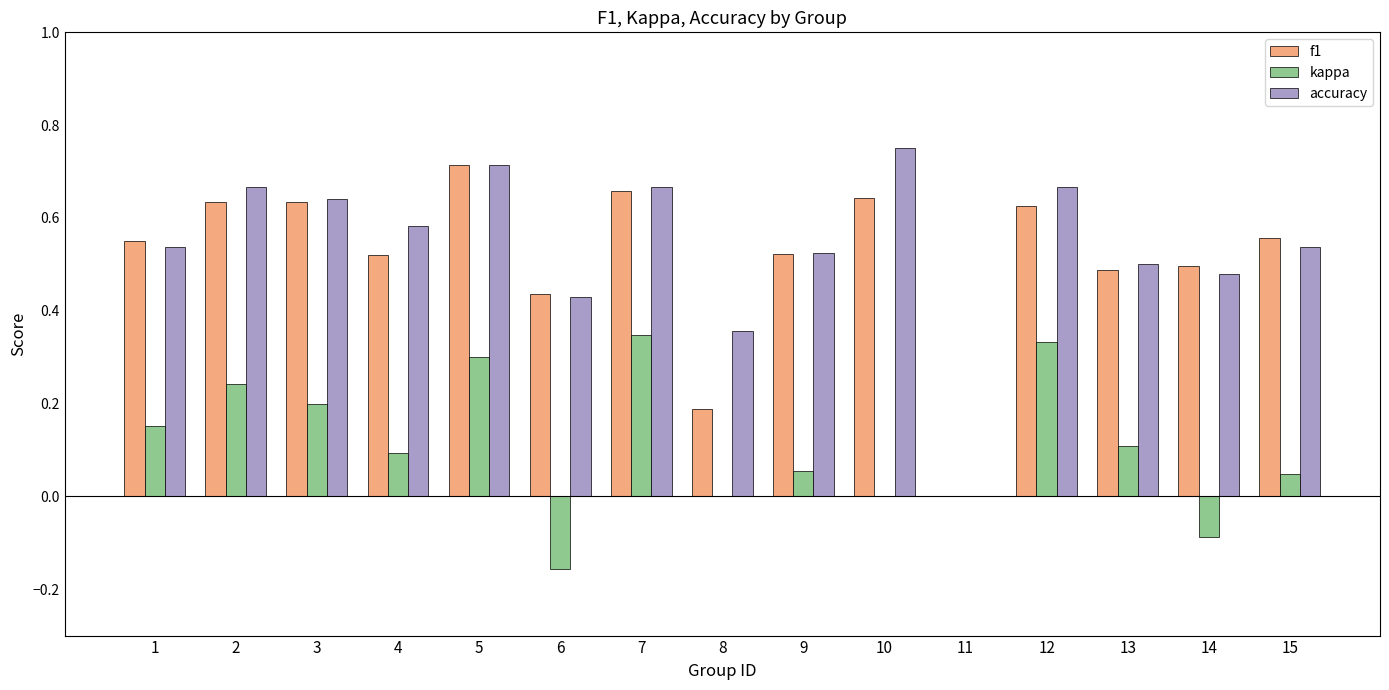

Which label corresponds to the largest value in the chart?

10